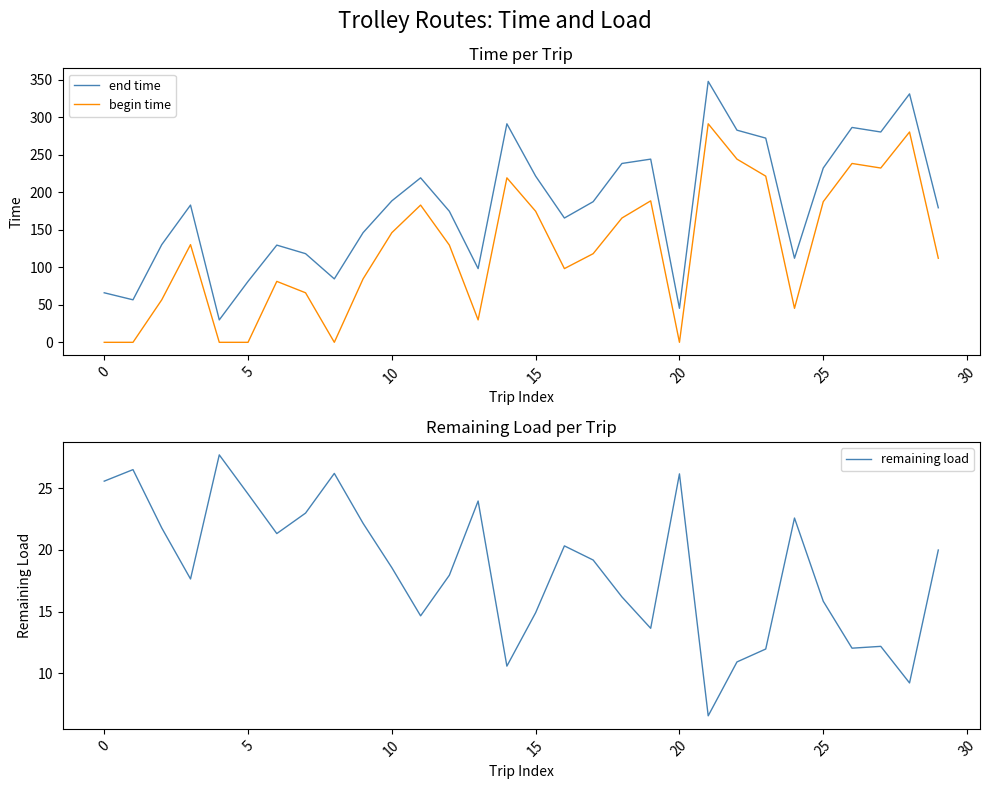

True or false: begin time and end time intersect in this chart.

False